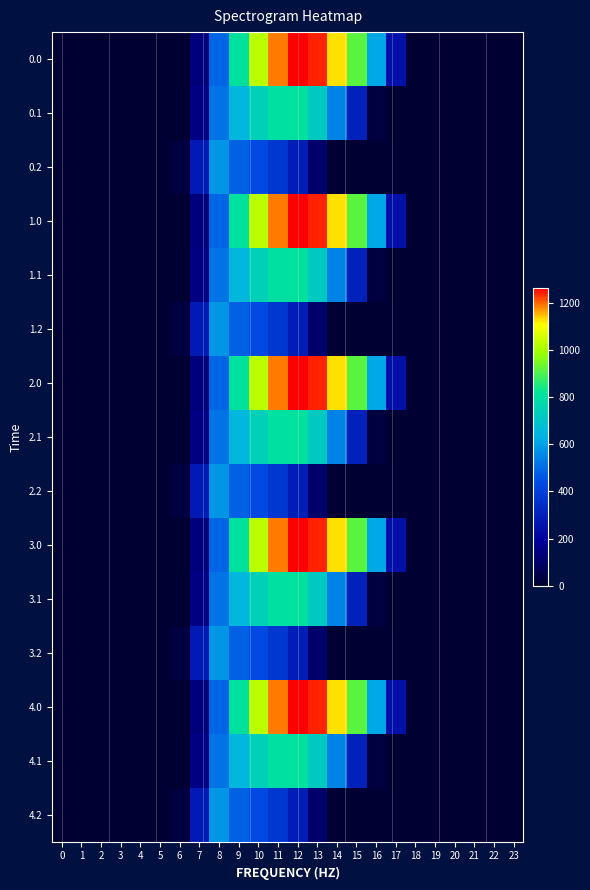

List the series in order of their peak value, lowest first.

0.2, 1.2, 2.2, 3.2, 4.2, 0.1, 1.1, 2.1, 3.1, 4.1, 0.0, 1.0, 2.0, 3.0, 4.0